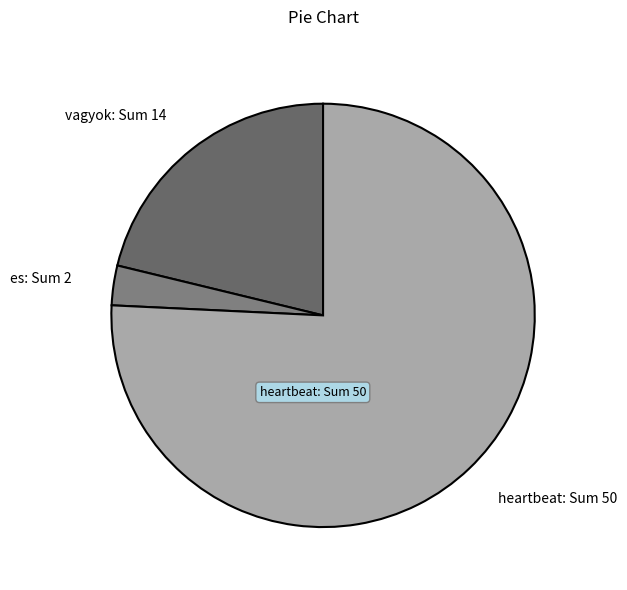

Is there any slice that represents more than half of the pie?

Yes